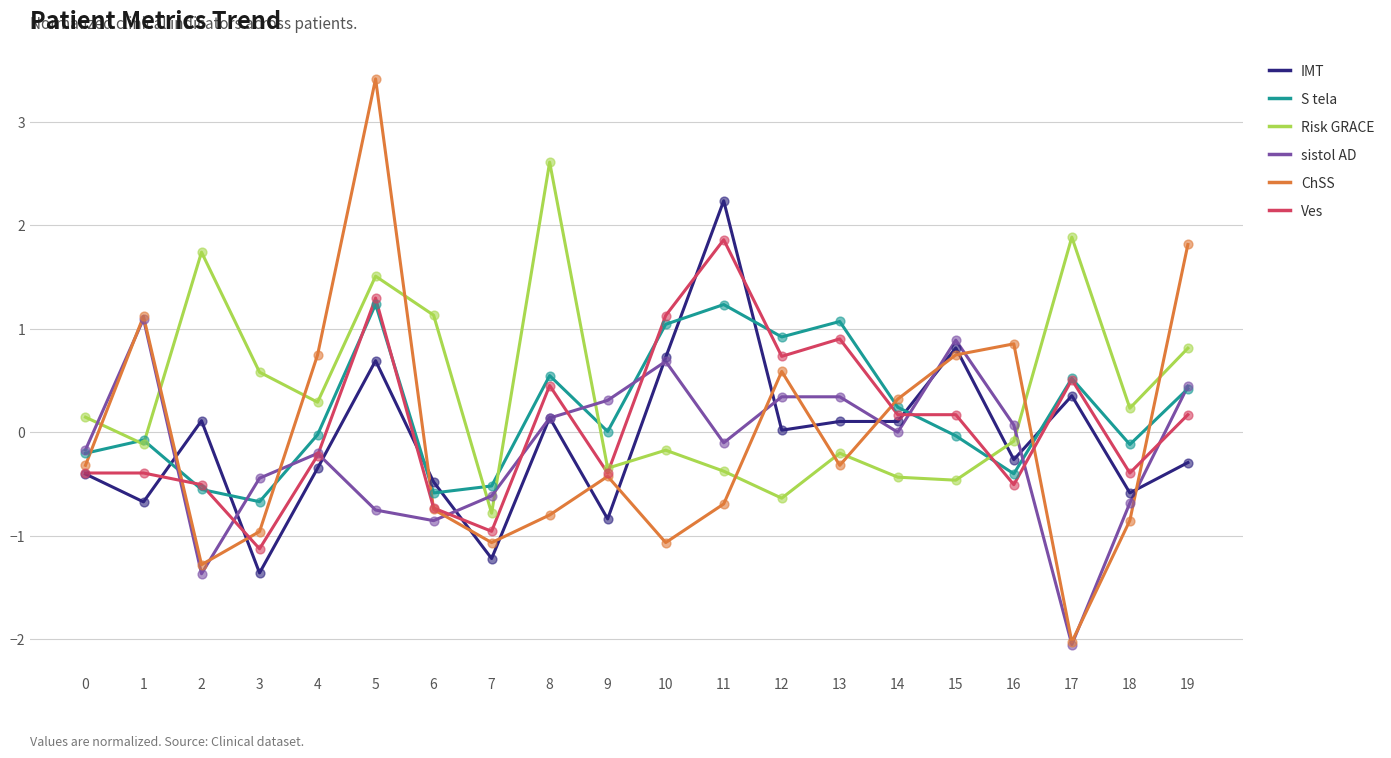

What is the total value across all series at 18?

-2.4